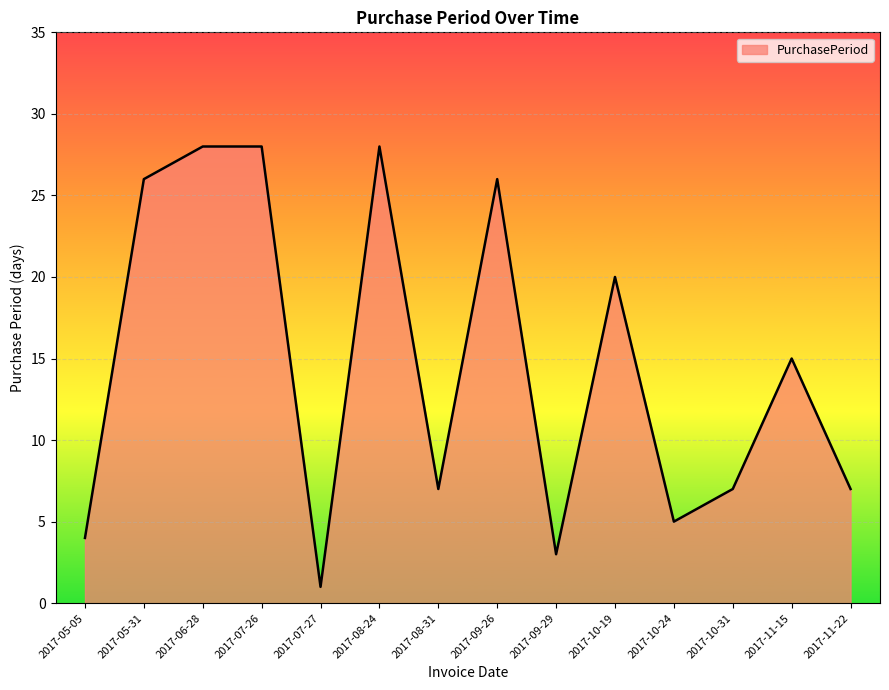

True or false: the data shows 23 at 2017-11-15.

False